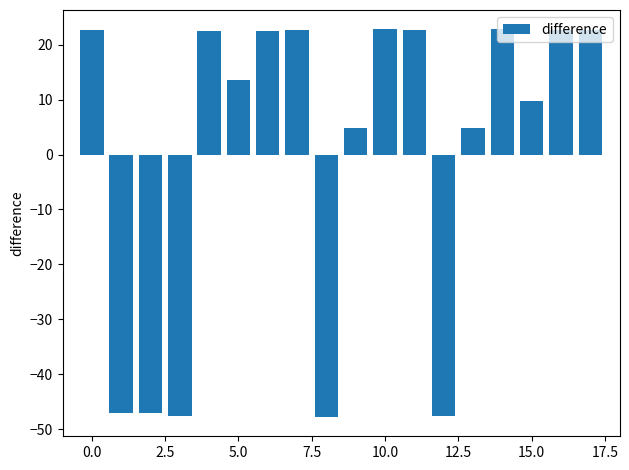

Does the chart contain stacked bars?

No